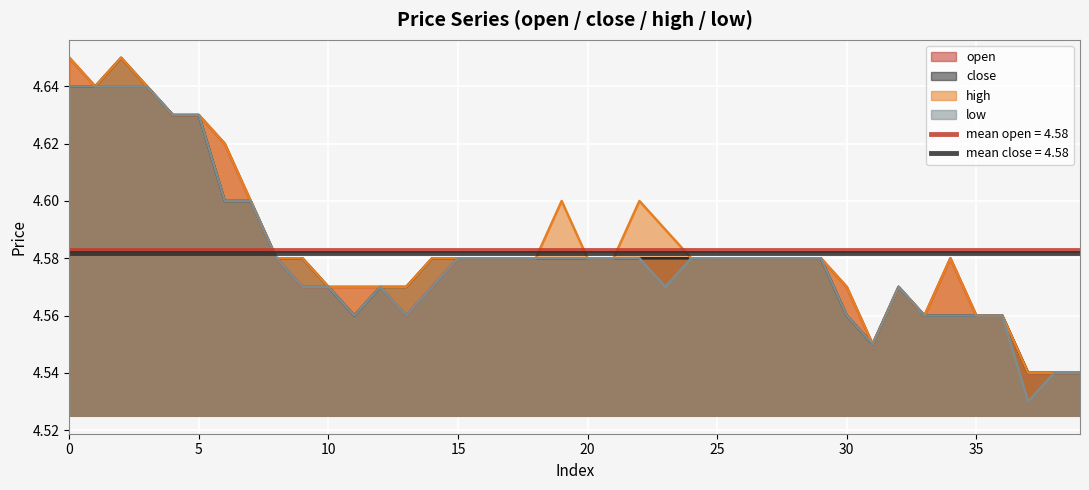

The open series shows 4.6 at 25. True or false?

True